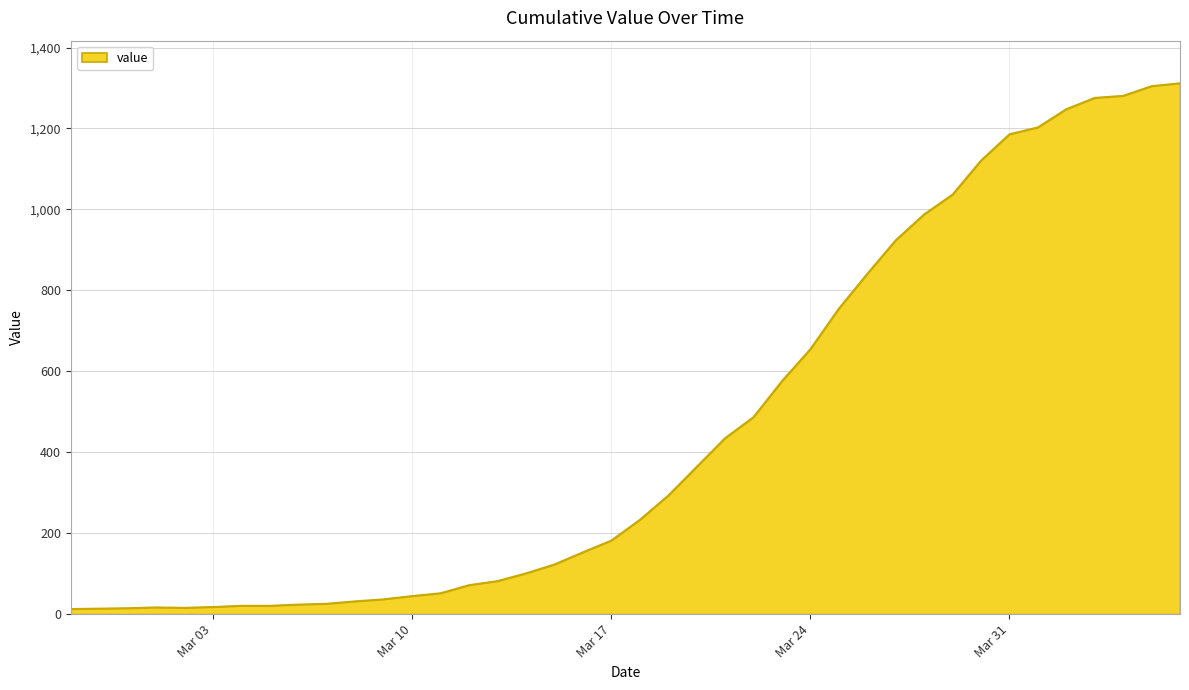

Does the chart display data point markers on the line(s)?

No